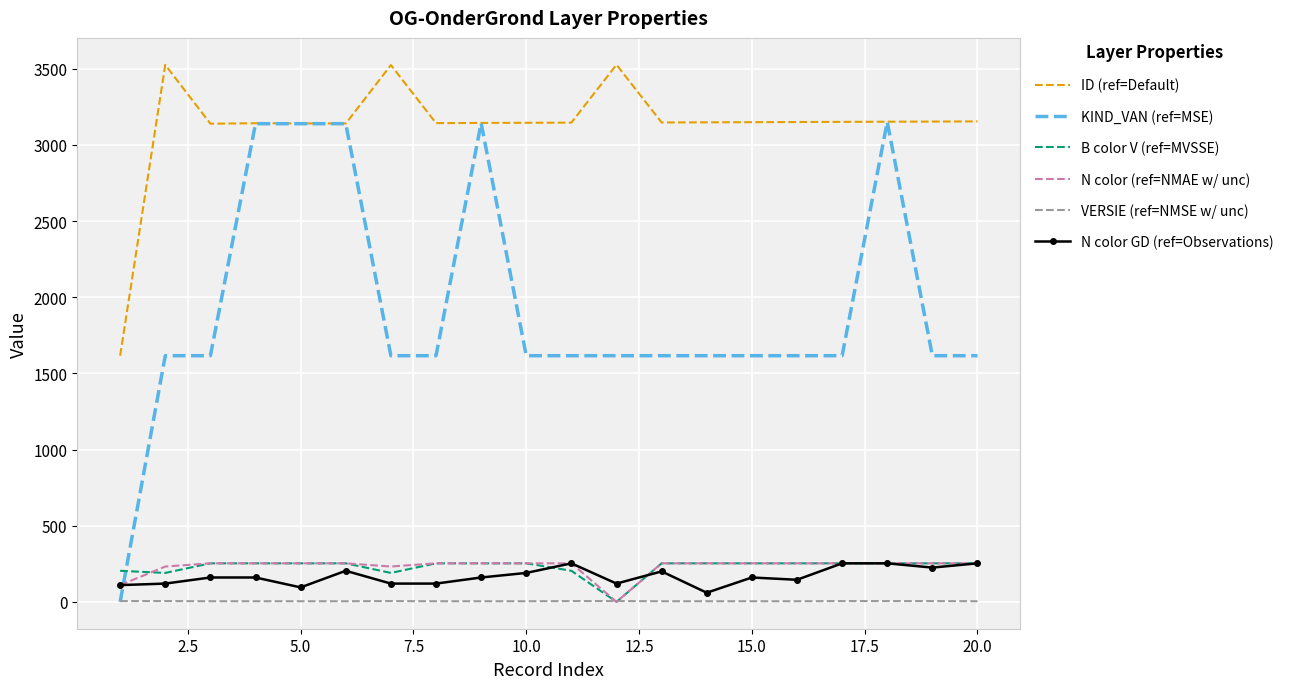

What are all the series names shown in the legend?

ID (ref=Default), KIND_VAN (ref=MSE), B color V (ref=MVSSE), N color (ref=NMAE w/ unc), VERSIE (ref=NMSE w/ unc), N color GD (ref=Observations)